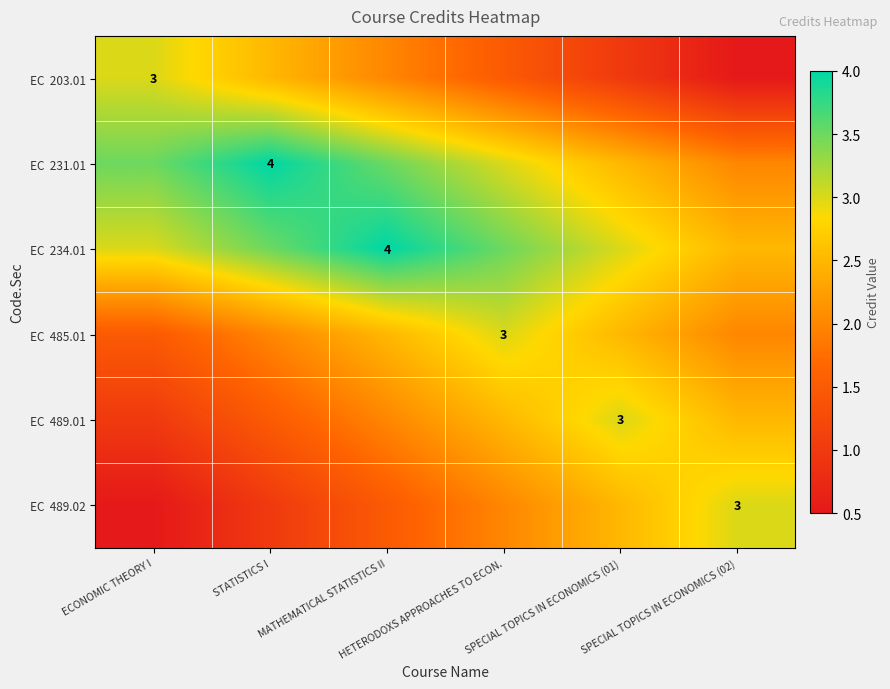

At which category is the sum across all series the highest?

MATHEMATICAL STATISTICS II